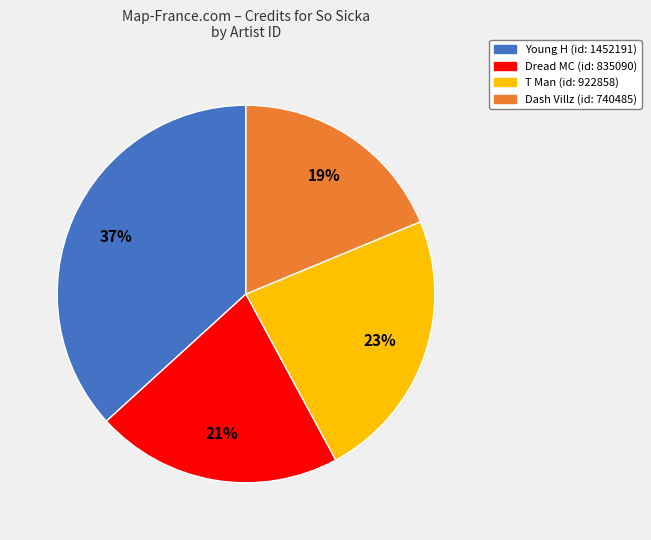

Which has a higher value, T Man or Dash Villz?

T Man